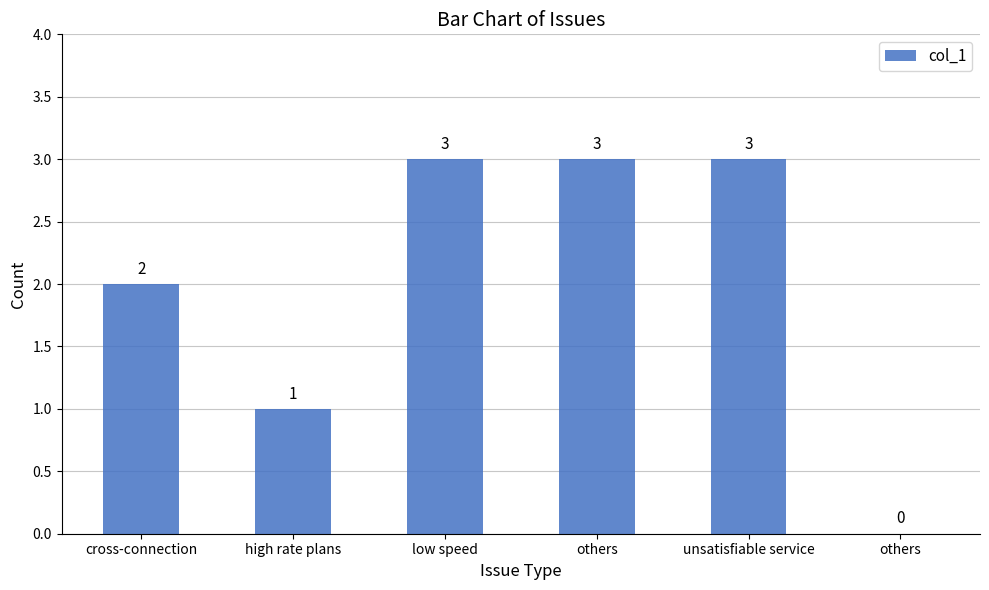

Count the number of categories in the chart.

6